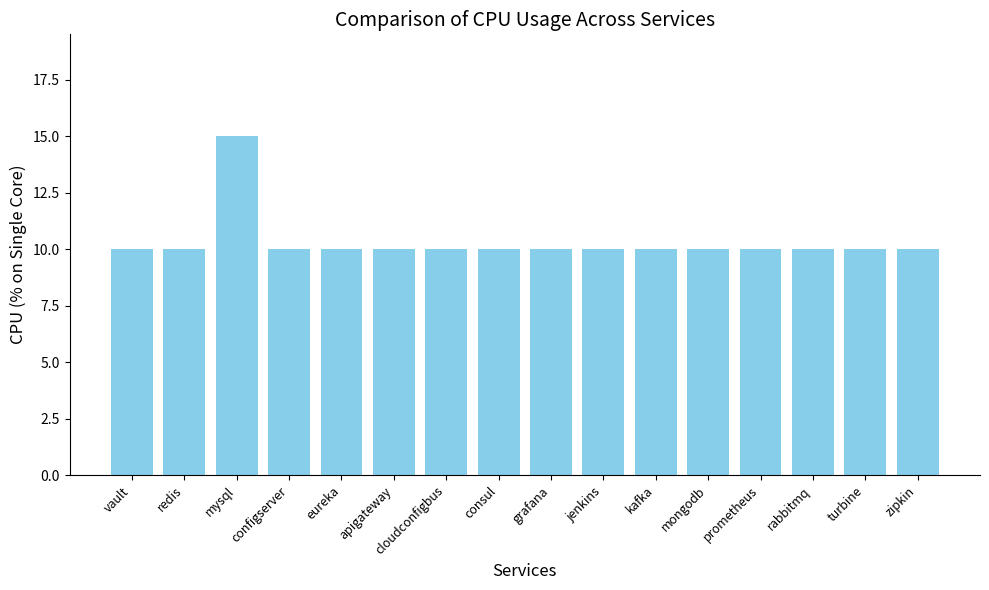

The chart shows a value of 6 at kafka. True or false?

False